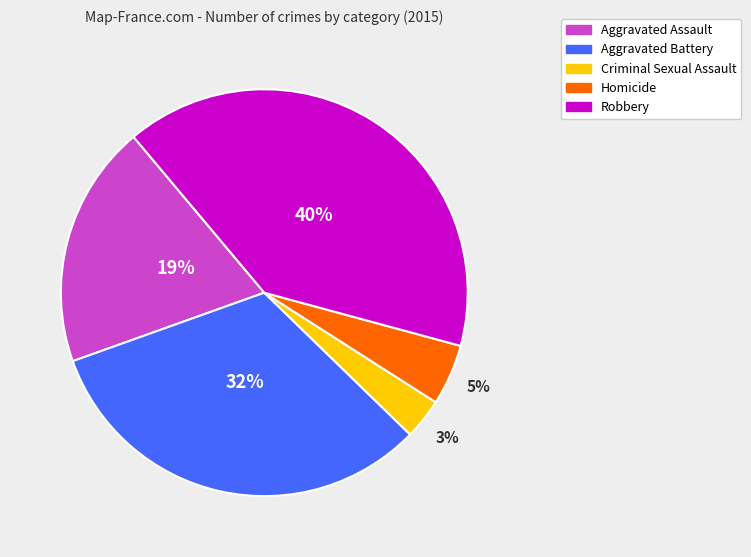

Is there any slice that represents more than half of the pie?

No